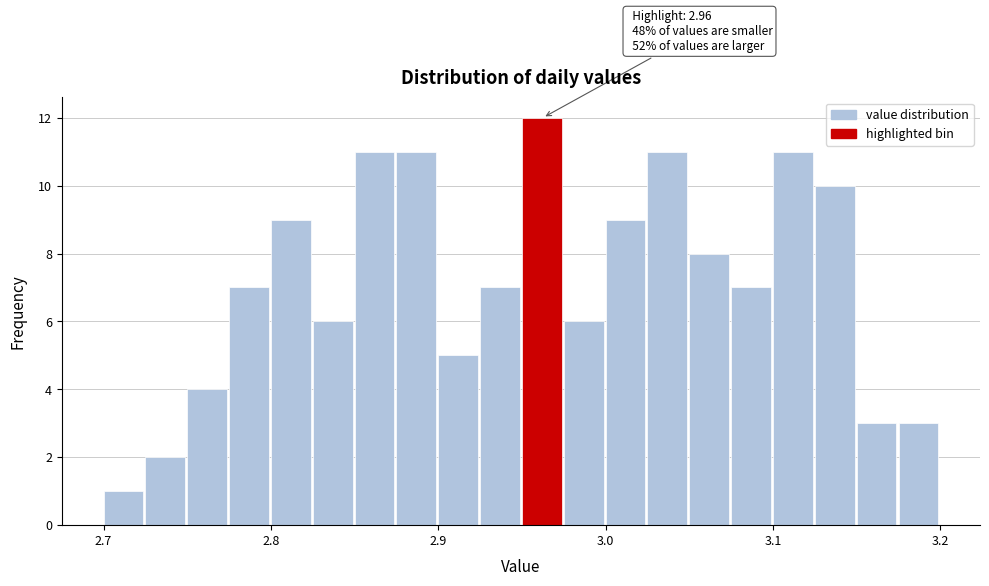

Read against the x-axis, roughly where is the centre of the tallest bar?

2.96